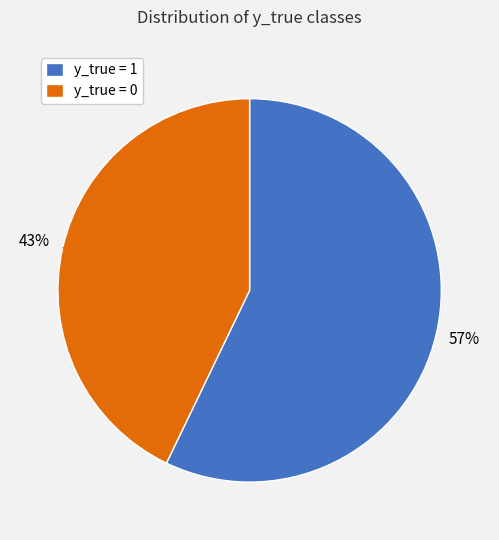

How many segments does this pie chart have?

2